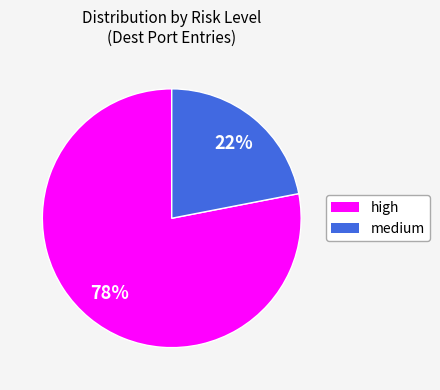

How many segments does this pie chart have?

2